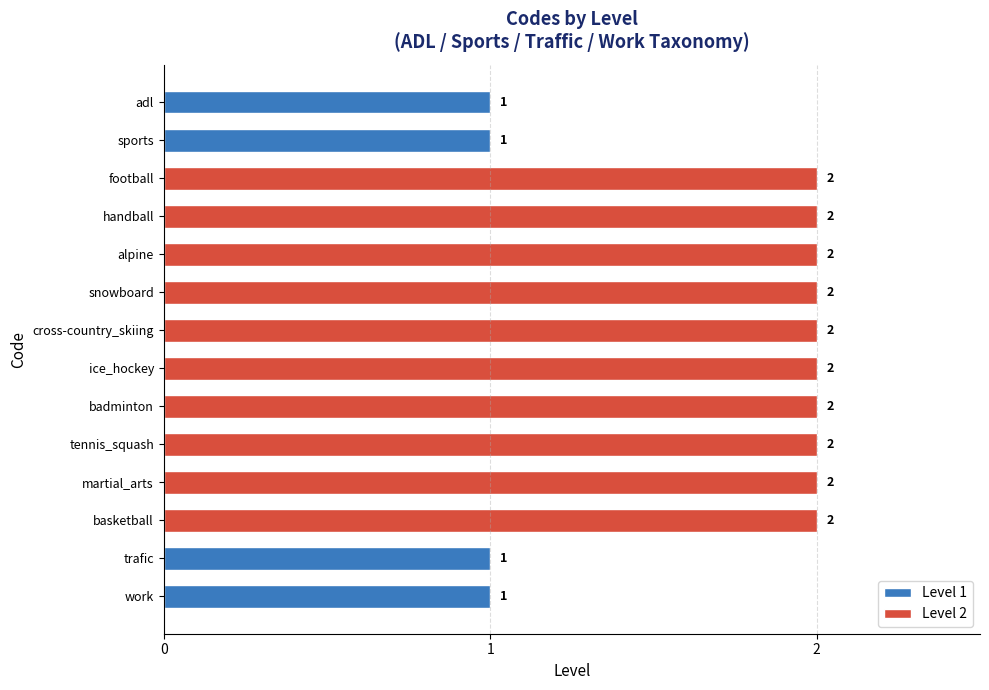

At which label is the value closest to 1?

adl